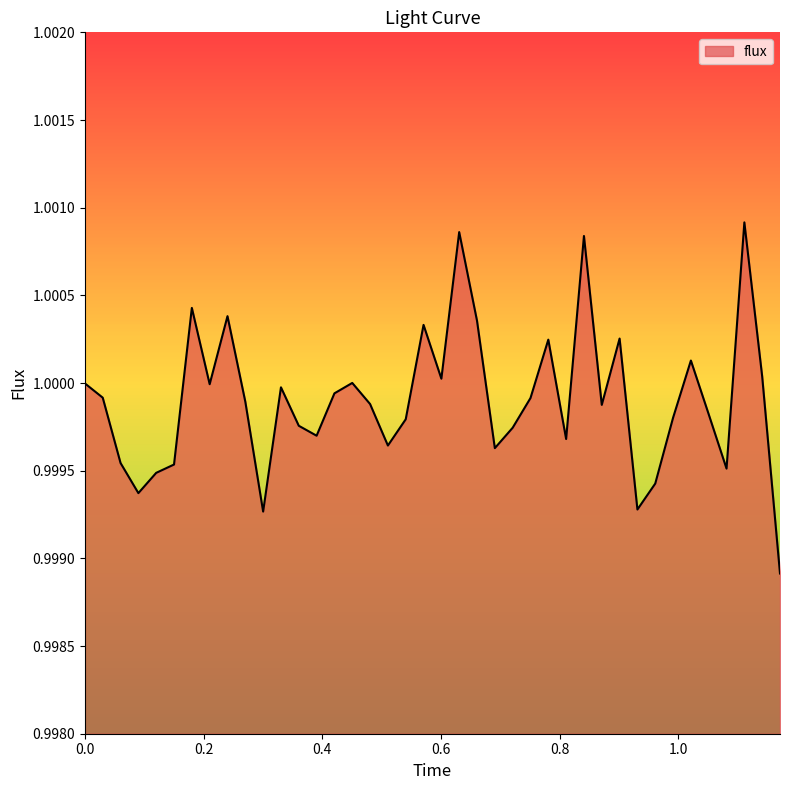

Which label corresponds to the largest value in the chart?

1.1111111111111112